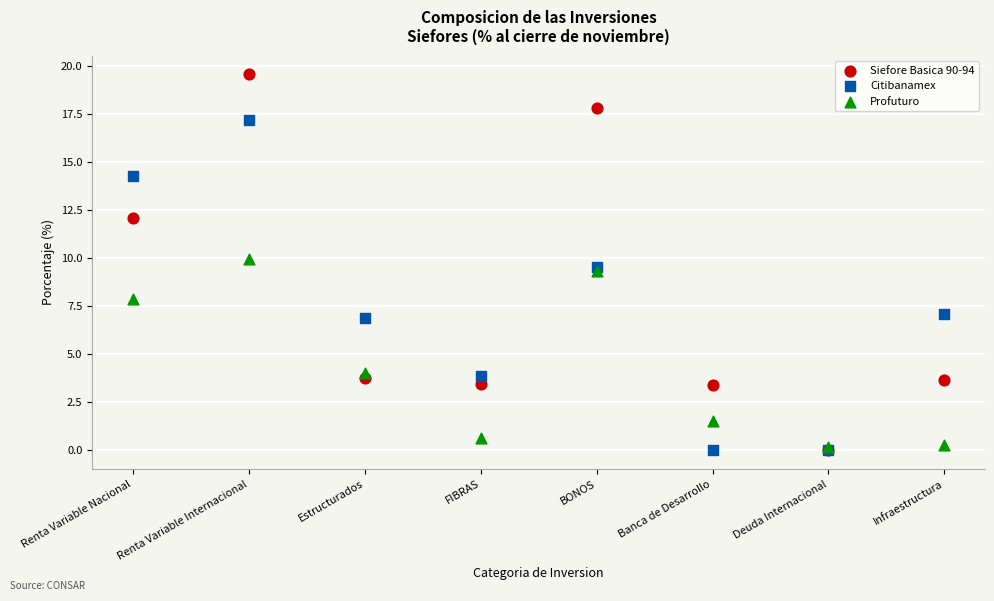

What are all the series names shown in the legend?

Siefore Basica 90-94, Citibanamex, Profuturo